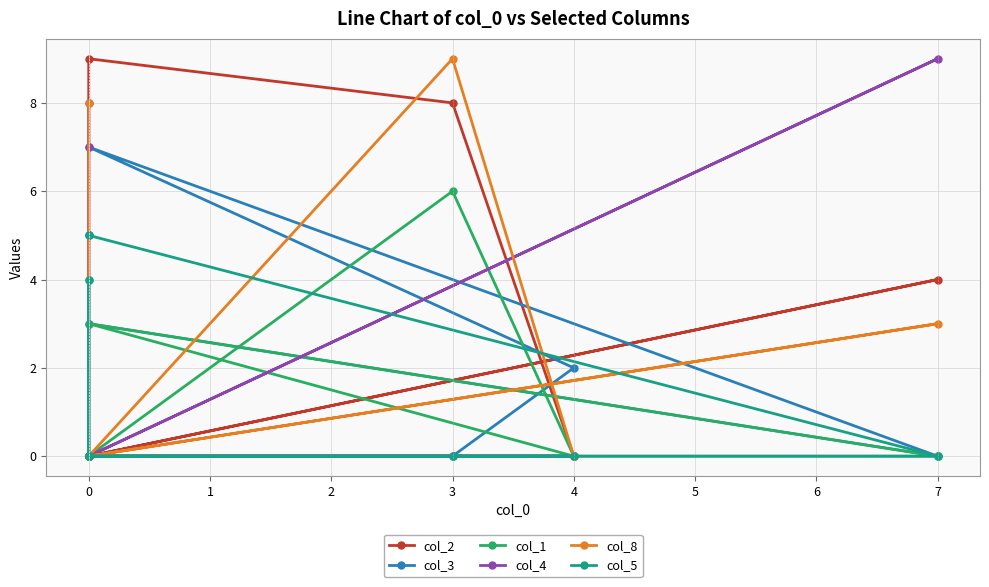

How many col_8 values are between 0 and 3?

7